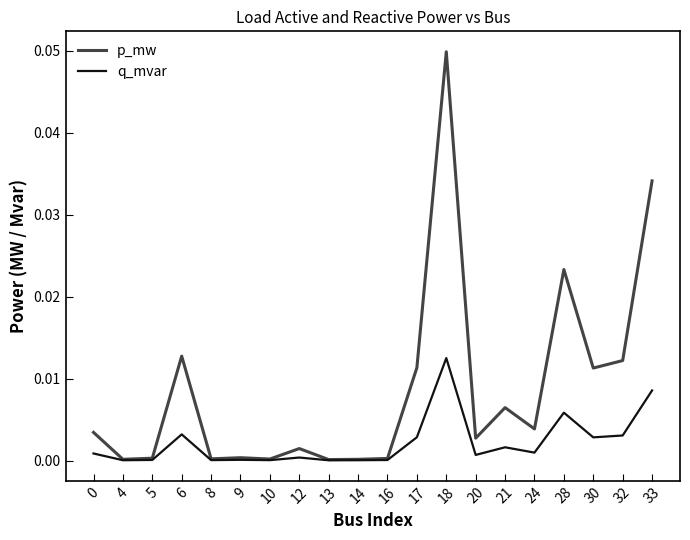

Which series has the largest total across all categories?

p_mw